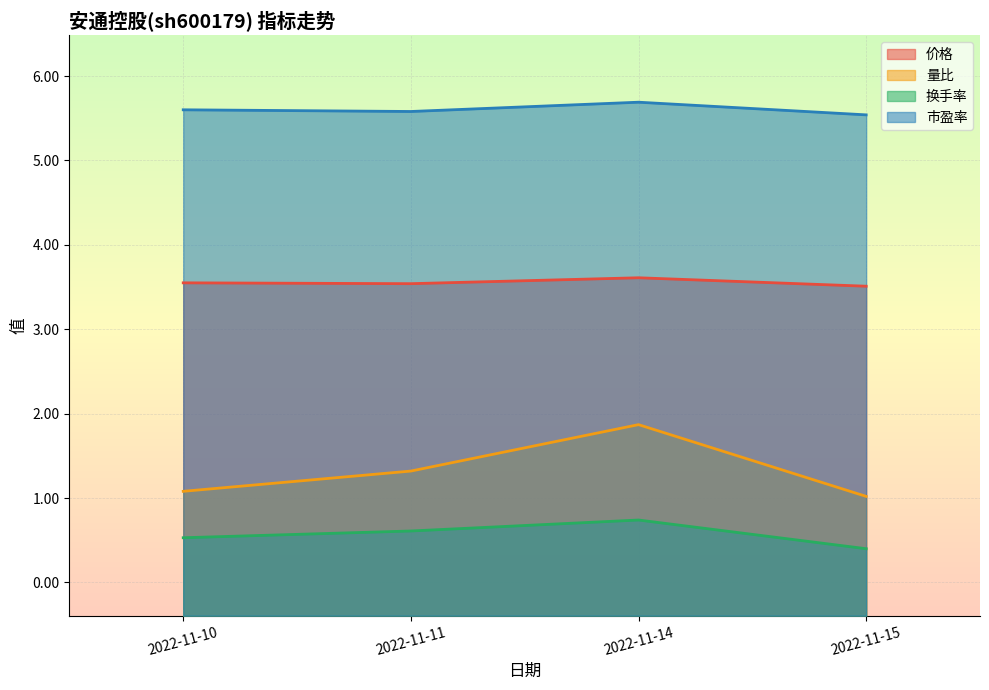

True or false: 市盈率 and 量比 cross at least once.

False